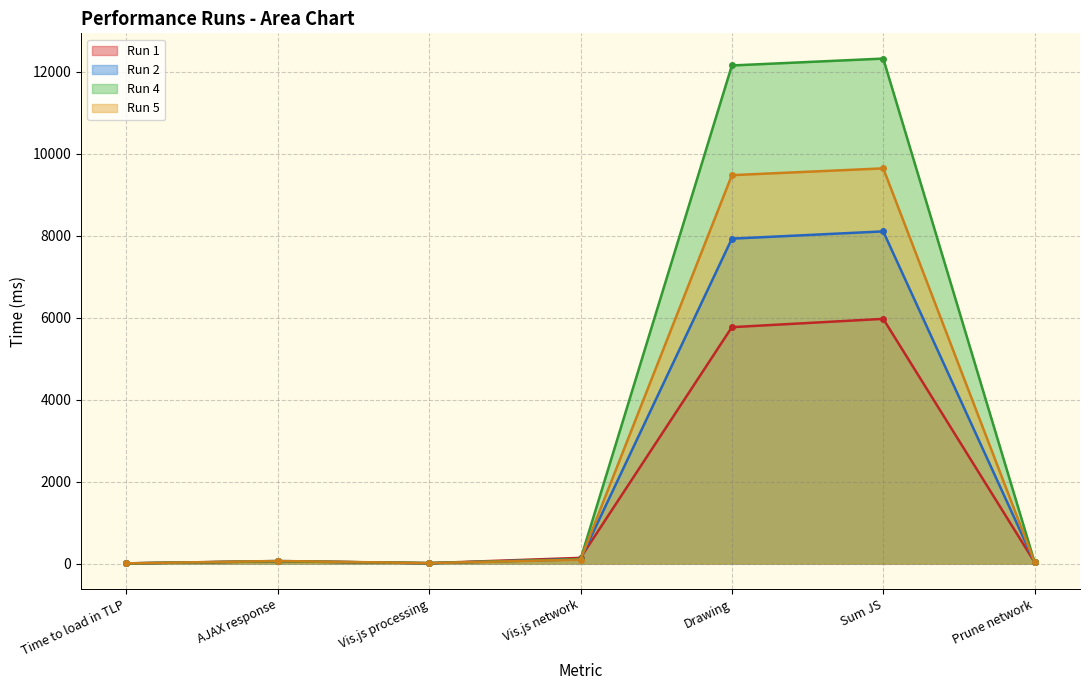

How many intersections are there between Run 2 and Run 4?

3